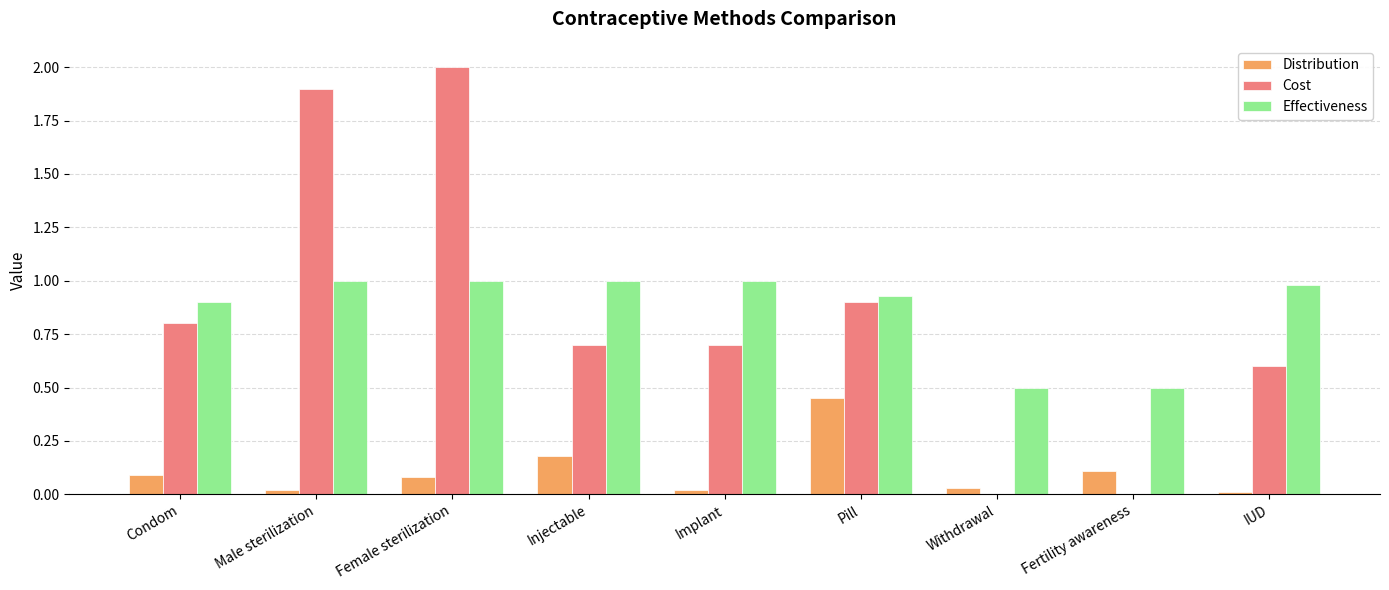

What is the maximum value shown in the chart?

2.0